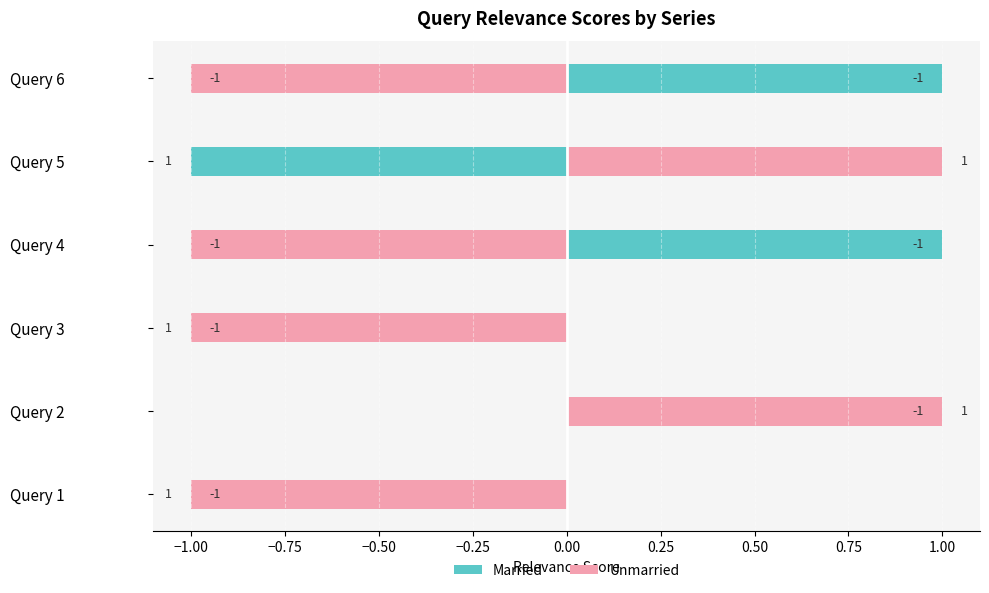

The Unmarried series shows 0 at Query 6. True or false?

False